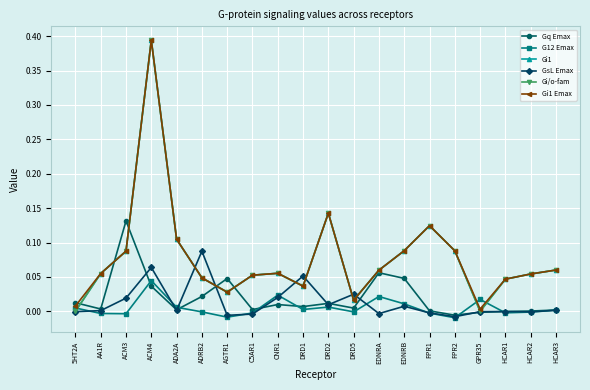

Is this an area chart (filled region under the line)?

No